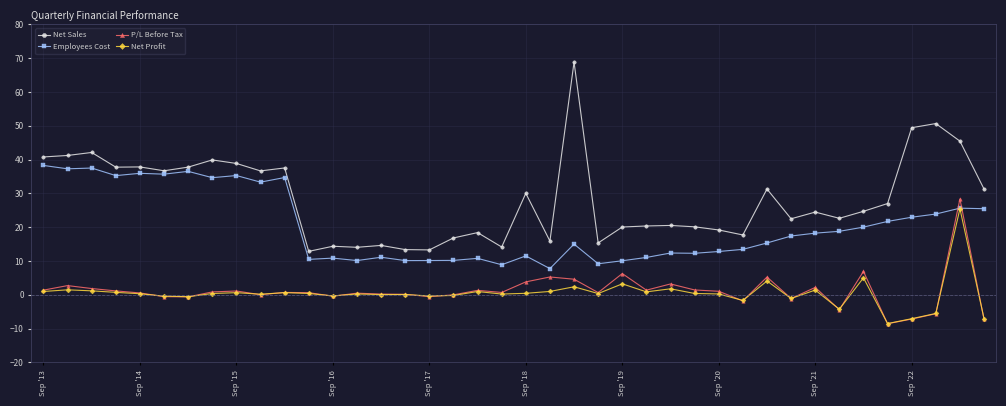

What is the smallest value displayed?

-8.6